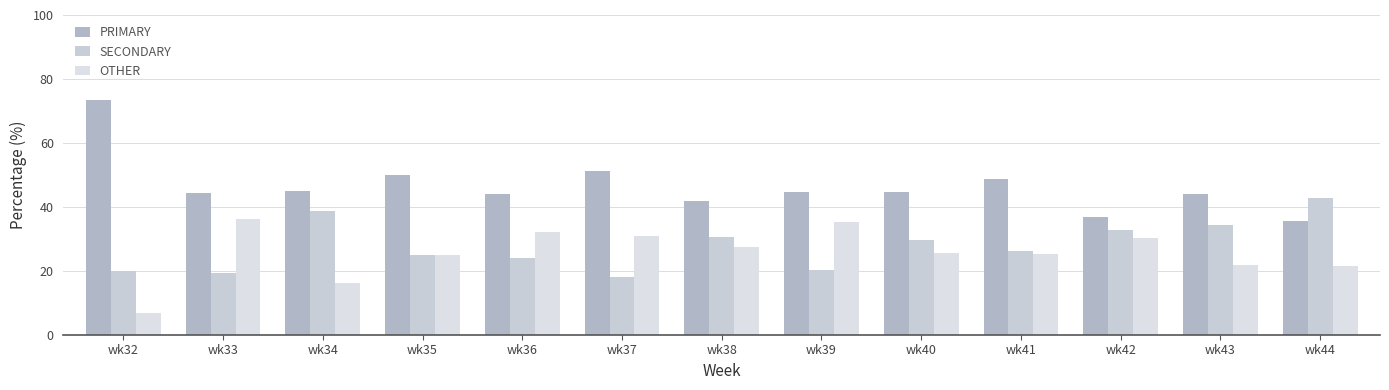

What is the sum of all OTHER values?

333.7